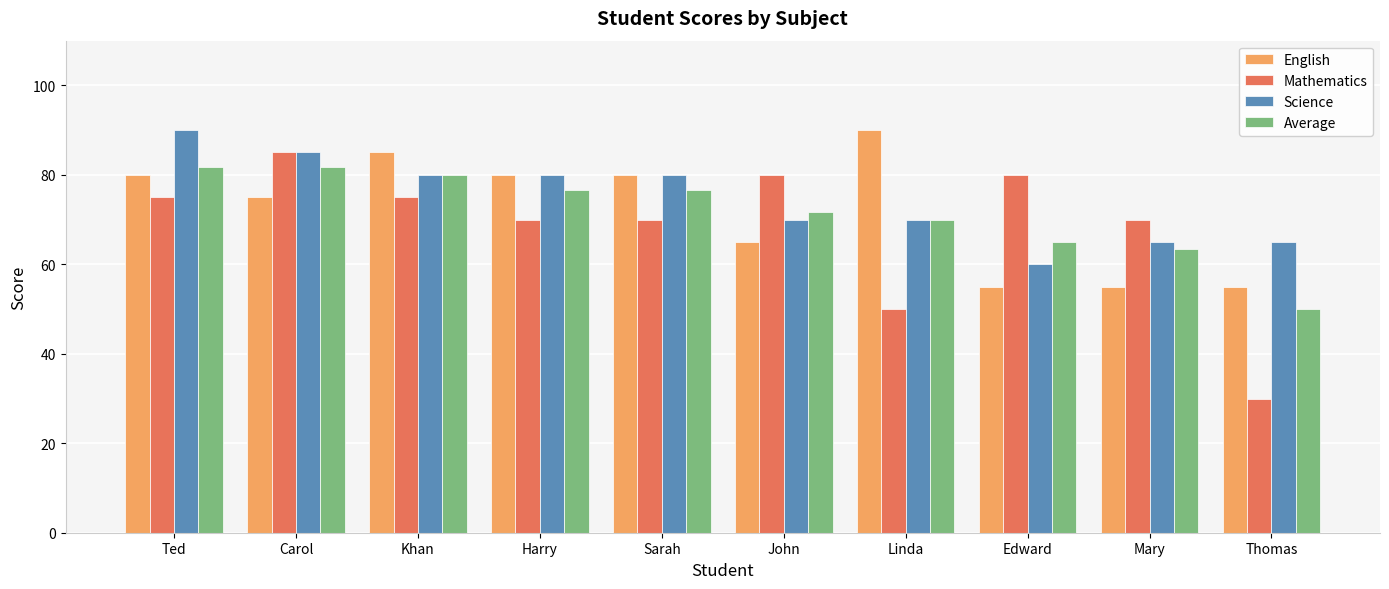

Reading left to right, what are all the values shown in this chart?

English: Ted=80.0	Carol=75.0	Khan=85.0	Harry=80.0	Sarah=80.0	John=65.0	Linda=90.0	Edward=55.0	Mary=55.0	Thomas=55.0
Mathematics: Ted=75.0	Carol=85.0	Khan=75.0	Harry=70.0	Sarah=70.0	John=80.0	Linda=50.0	Edward=80.0	Mary=70.0	Thomas=30.0
Science: Ted=90.0	Carol=85.0	Khan=80.0	Harry=80.0	Sarah=80.0	John=70.0	Linda=70.0	Edward=60.0	Mary=65.0	Thomas=65.0
Average: Ted=81.7	Carol=81.7	Khan=80.0	Harry=76.7	Sarah=76.7	John=71.7	Linda=70.0	Edward=65.0	Mary=63.3	Thomas=50.0